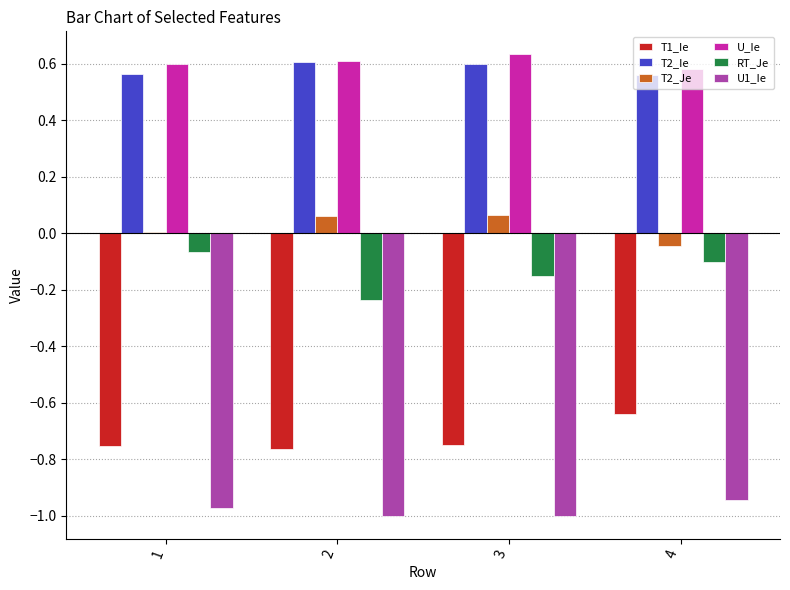

Is the value of T2_Ie at 3 greater than the value of T2_Je at 4?

Yes